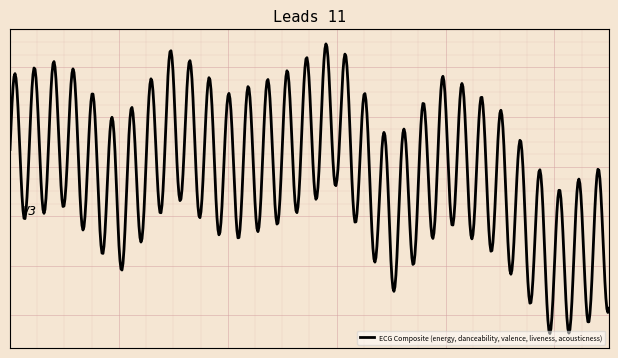

Is this an area chart (filled region under the line)?

No